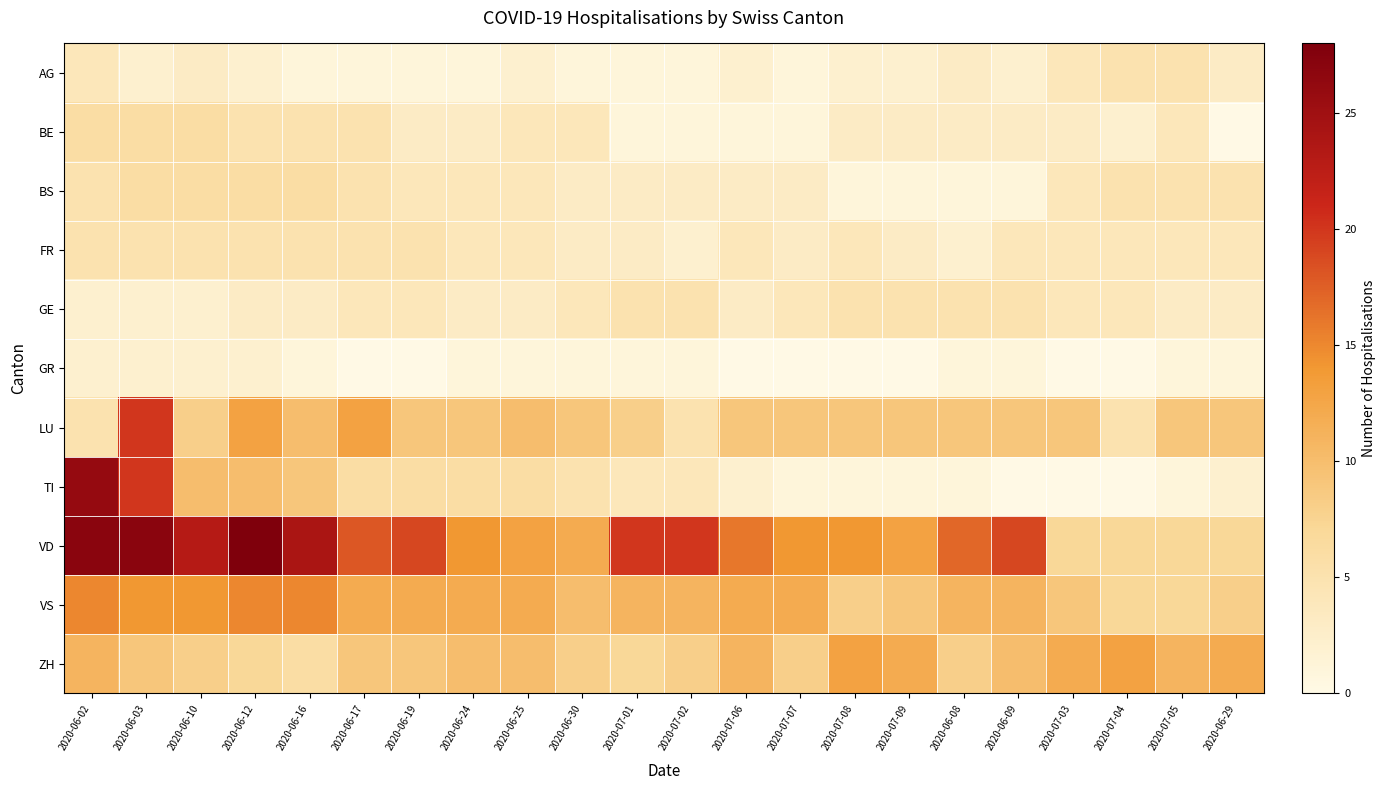

Reading right to left, list all the values displayed in this chart.

AG: 2020-06-29=3	2020-07-05=5	2020-07-04=5	2020-07-03=4	2020-06-09=2	2020-06-08=3	2020-07-09=2	2020-07-08=2	2020-07-07=1	2020-07-06=2	2020-07-02=1	2020-07-01=1	2020-06-30=1	2020-06-25=2	2020-06-24=1	2020-06-19=1	2020-06-17=1	2020-06-16=1	2020-06-12=2	2020-06-10=3	2020-06-03=2	2020-06-02=4
BE: 2020-06-29=0	2020-07-05=4	2020-07-04=2	2020-07-03=3	2020-06-09=3	2020-06-08=3	2020-07-09=3	2020-07-08=3	2020-07-07=1	2020-07-06=1	2020-07-02=1	2020-07-01=1	2020-06-30=4	2020-06-25=4	2020-06-24=3	2020-06-19=3	2020-06-17=5	2020-06-16=5	2020-06-12=5	2020-06-10=6	2020-06-03=6	2020-06-02=6
BS: 2020-06-29=5	2020-07-05=5	2020-07-04=5	2020-07-03=4	2020-06-09=1	2020-06-08=1	2020-07-09=1	2020-07-08=1	2020-07-07=3	2020-07-06=3	2020-07-02=3	2020-07-01=3	2020-06-30=3	2020-06-25=4	2020-06-24=4	2020-06-19=4	2020-06-17=5	2020-06-16=6	2020-06-12=6	2020-06-10=6	2020-06-03=6	2020-06-02=5
FR: 2020-06-29=4	2020-07-05=4	2020-07-04=4	2020-07-03=4	2020-06-09=4	2020-06-08=2	2020-07-09=3	2020-07-08=4	2020-07-07=3	2020-07-06=4	2020-07-02=2	2020-07-01=3	2020-06-30=3	2020-06-25=4	2020-06-24=4	2020-06-19=5	2020-06-17=5	2020-06-16=5	2020-06-12=5	2020-06-10=5	2020-06-03=5	2020-06-02=5
GE: 2020-06-29=3	2020-07-05=3	2020-07-04=4	2020-07-03=4	2020-06-09=5	2020-06-08=5	2020-07-09=5	2020-07-08=5	2020-07-07=4	2020-07-06=3	2020-07-02=5	2020-07-01=5	2020-06-30=4	2020-06-25=3	2020-06-24=3	2020-06-19=4	2020-06-17=4	2020-06-16=3	2020-06-12=3	2020-06-10=2	2020-06-03=2	2020-06-02=2
GR: 2020-06-29=1	2020-07-05=1	2020-07-04=0	2020-07-03=0	2020-06-09=1	2020-06-08=1	2020-07-09=0	2020-07-08=0	2020-07-07=0	2020-07-06=0	2020-07-02=1	2020-07-01=1	2020-06-30=1	2020-06-25=1	2020-06-24=1	2020-06-19=0	2020-06-17=0	2020-06-16=1	2020-06-12=2	2020-06-10=2	2020-06-03=2	2020-06-02=2
LU: 2020-06-29=9	2020-07-05=9	2020-07-04=5	2020-07-03=9	2020-06-09=9	2020-06-08=9	2020-07-09=9	2020-07-08=9	2020-07-07=9	2020-07-06=9	2020-07-02=5	2020-07-01=8	2020-06-30=9	2020-06-25=10	2020-06-24=9	2020-06-19=9	2020-06-17=13	2020-06-16=10	2020-06-12=13	2020-06-10=8	2020-06-03=20	2020-06-02=5
TI: 2020-06-29=2	2020-07-05=1	2020-07-04=0	2020-07-03=0	2020-06-09=0	2020-06-08=1	2020-07-09=1	2020-07-08=1	2020-07-07=1	2020-07-06=2	2020-07-02=4	2020-07-01=4	2020-06-30=5	2020-06-25=6	2020-06-24=6	2020-06-19=6	2020-06-17=6	2020-06-16=9	2020-06-12=10	2020-06-10=10	2020-06-03=20	2020-06-02=26
VD: 2020-06-29=7	2020-07-05=7	2020-07-04=7	2020-07-03=7	2020-06-09=19	2020-06-08=17	2020-07-09=13	2020-07-08=14	2020-07-07=14	2020-07-06=16	2020-07-02=20	2020-07-01=20	2020-06-30=12	2020-06-25=13	2020-06-24=14	2020-06-19=19	2020-06-17=18	2020-06-16=24	2020-06-12=28	2020-06-10=23	2020-06-03=27	2020-06-02=27
VS: 2020-06-29=8	2020-07-05=7	2020-07-04=7	2020-07-03=9	2020-06-09=11	2020-06-08=11	2020-07-09=9	2020-07-08=8	2020-07-07=12	2020-07-06=12	2020-07-02=11	2020-07-01=11	2020-06-30=10	2020-06-25=12	2020-06-24=12	2020-06-19=12	2020-06-17=12	2020-06-16=15	2020-06-12=15	2020-06-10=14	2020-06-03=14	2020-06-02=15
ZH: 2020-06-29=12	2020-07-05=11	2020-07-04=13	2020-07-03=12	2020-06-09=10	2020-06-08=8	2020-07-09=12	2020-07-08=13	2020-07-07=8	2020-07-06=11	2020-07-02=8	2020-07-01=7	2020-06-30=8	2020-06-25=10	2020-06-24=10	2020-06-19=9	2020-06-17=9	2020-06-16=6	2020-06-12=7	2020-06-10=8	2020-06-03=9	2020-06-02=11